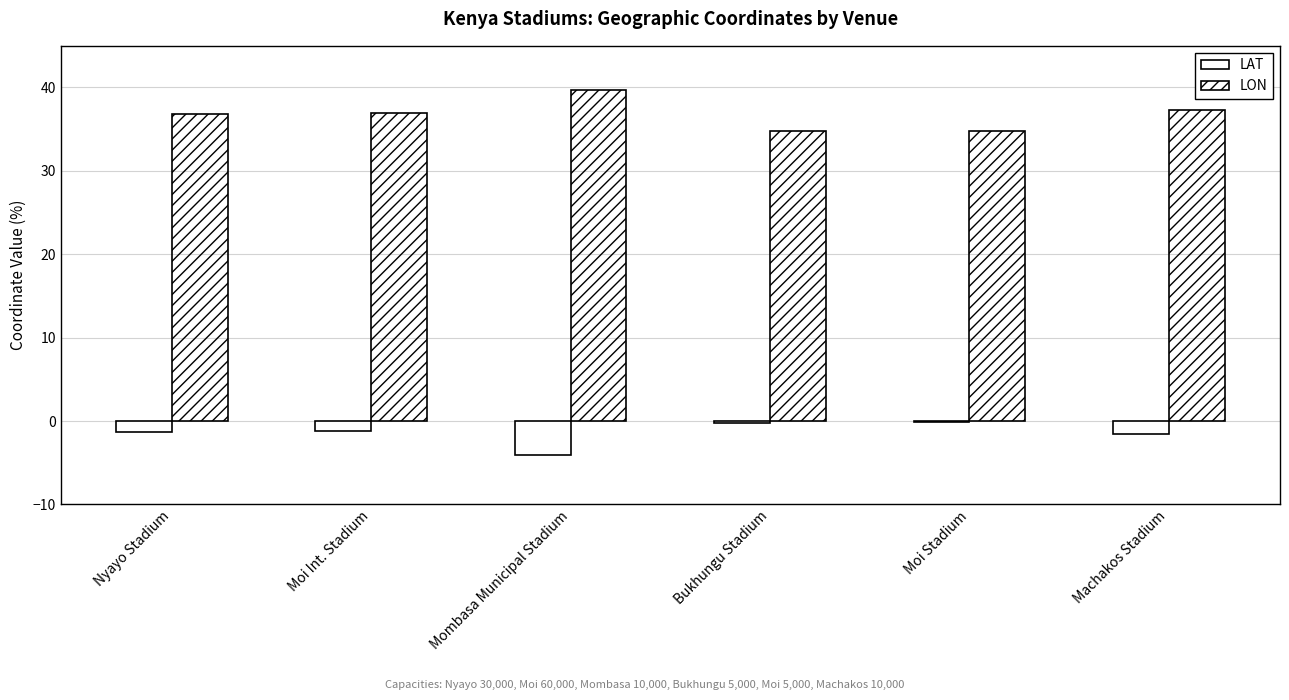

What is the sum of all LON values?

220.2